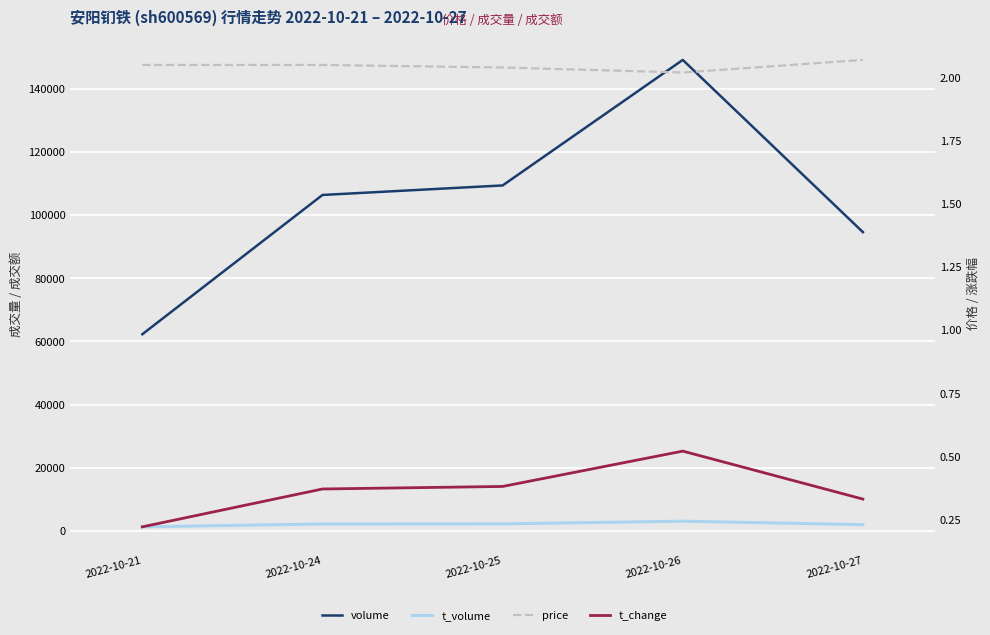

Is it true that volume equals 149107.0 at 2022-10-26?

True